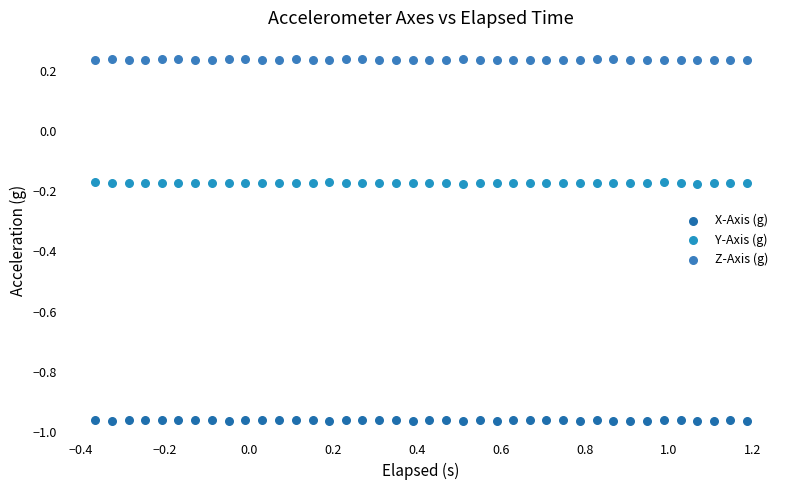

Across all data points, what is the range of X values (max minus min)?

1.6